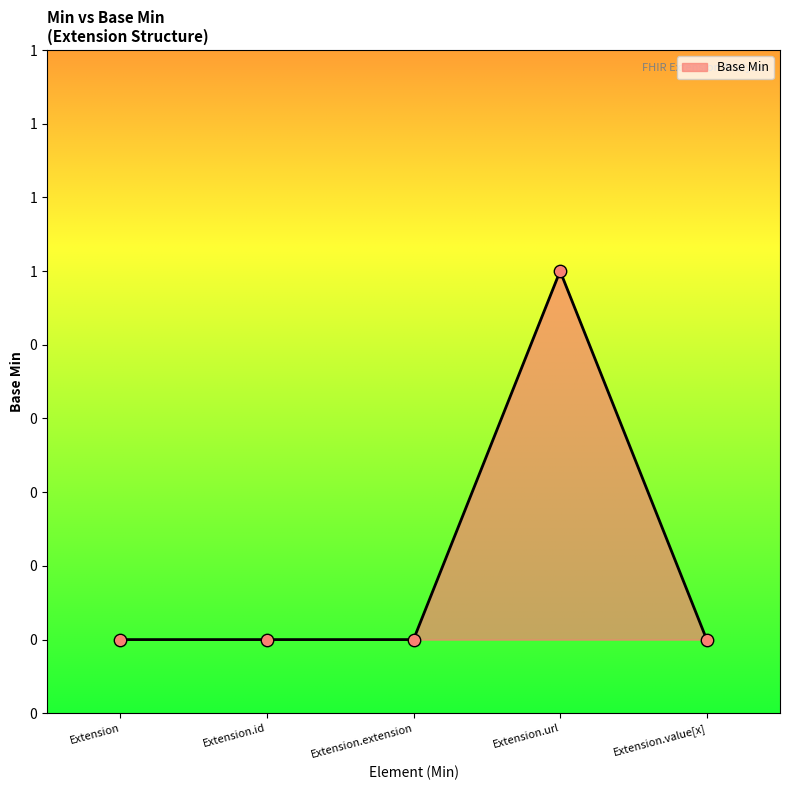

Which has a higher value, Extension.extension or Extension.url?

Extension.url